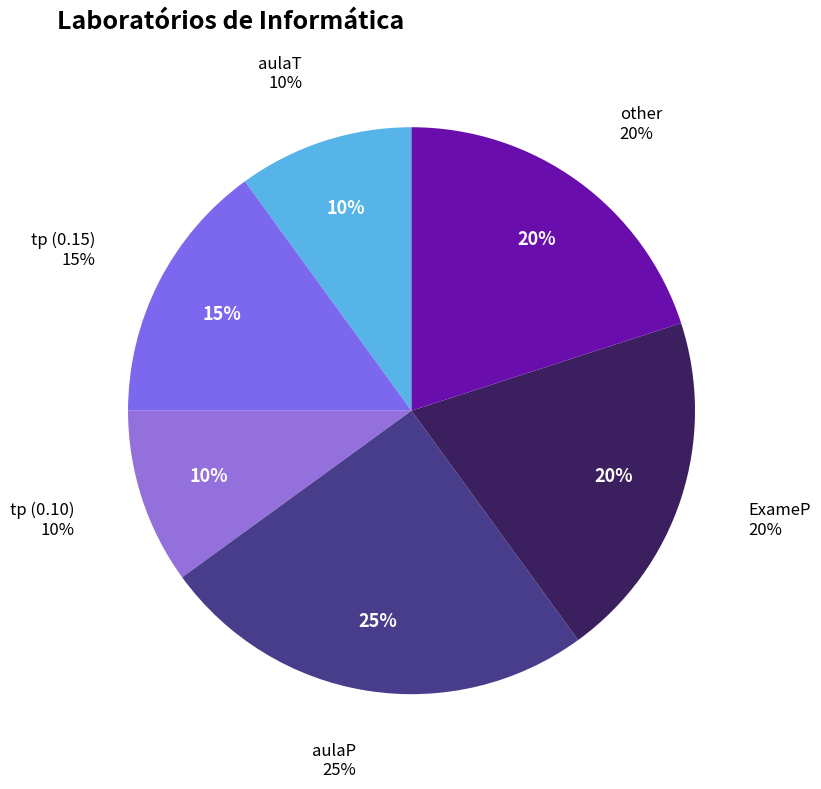

How many segments does this pie chart have?

6